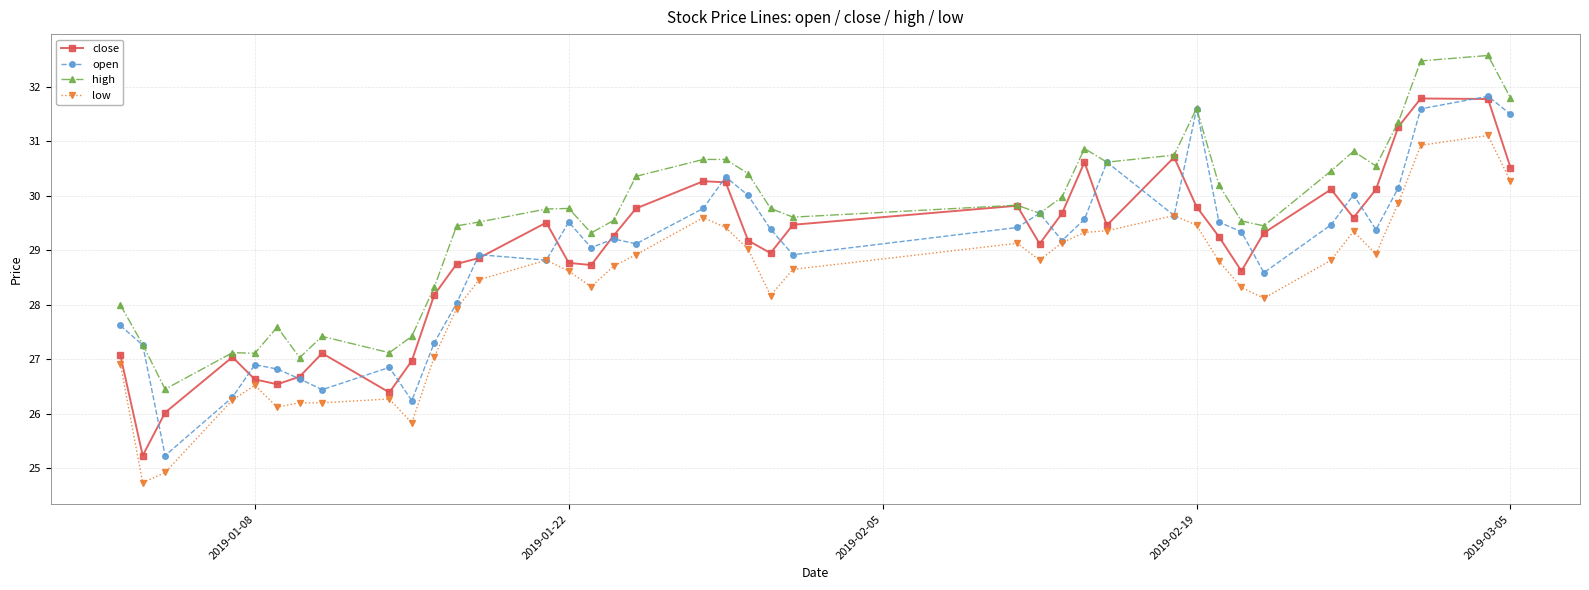

What is the maximum value for close?

31.8